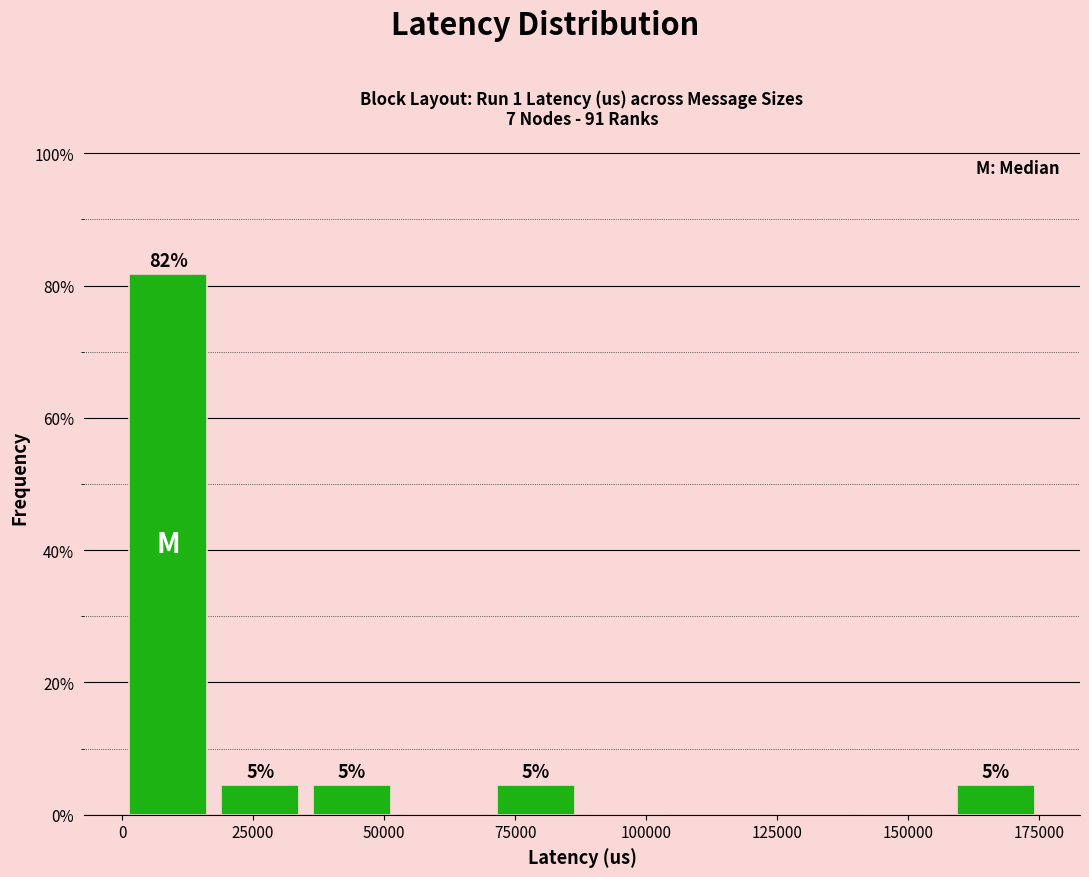

Around what value on the x-axis is the tallest bar? Give the approximate position of its centre, as read against the axis.

10000